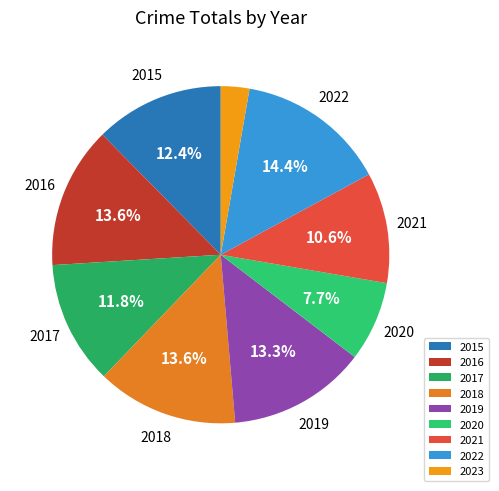

True or false: 2019 accounts for 20% of the total.

False